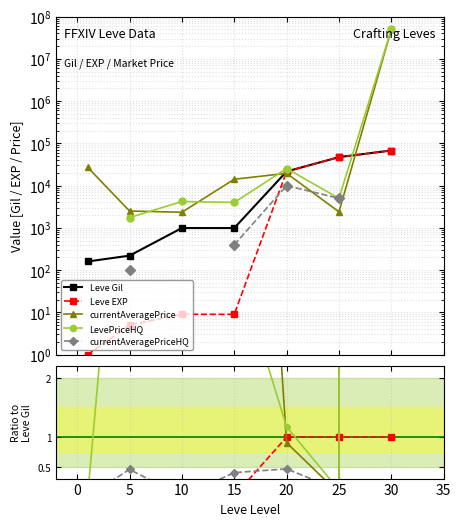

Does the chart display data point markers on the line(s)?

Yes